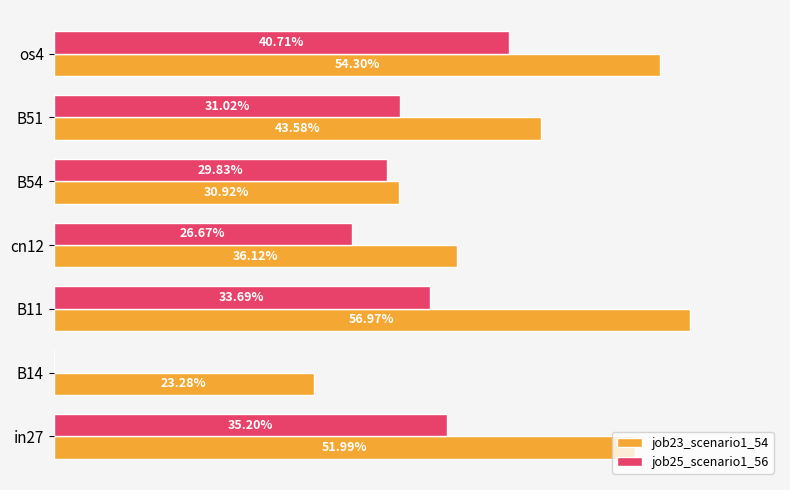

What are all the series names shown in the legend?

job23_scenario1_54, job25_scenario1_56